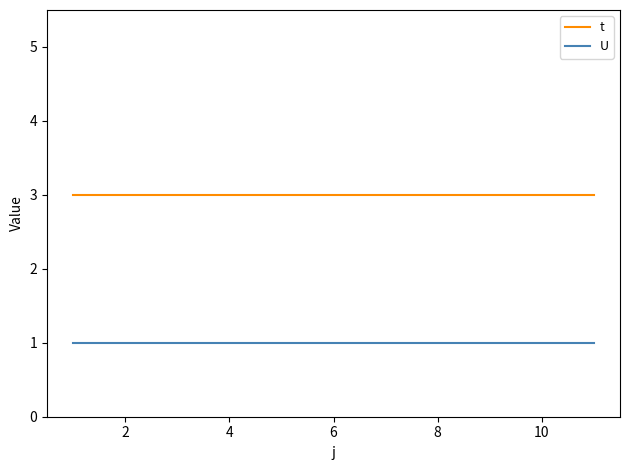

What are all the series names shown in the legend?

t, U